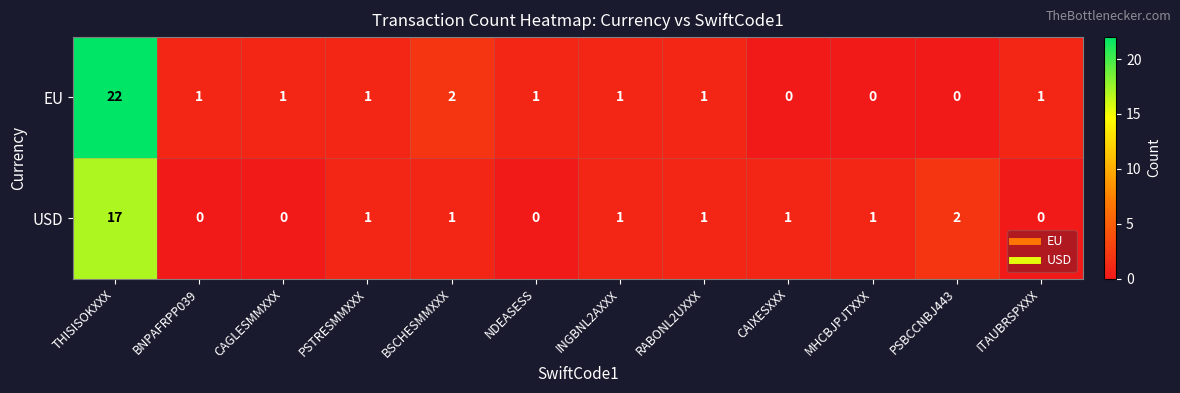

How many categories are shown in the chart?

12